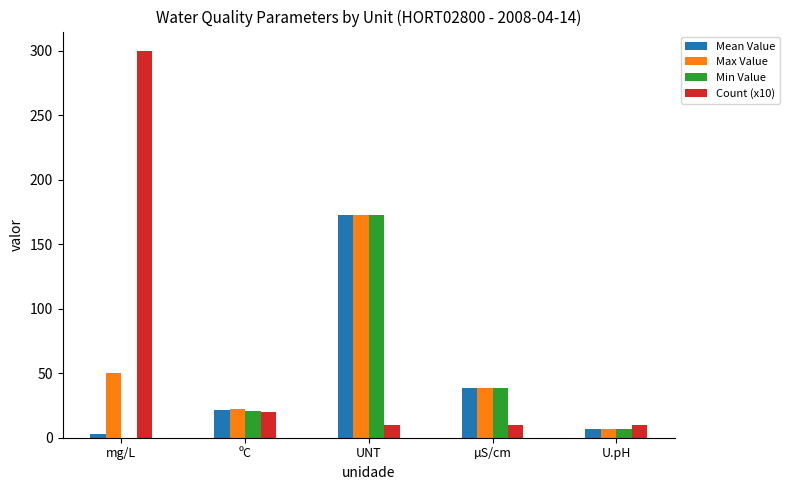

At which category is the sum across all series the highest?

UNT